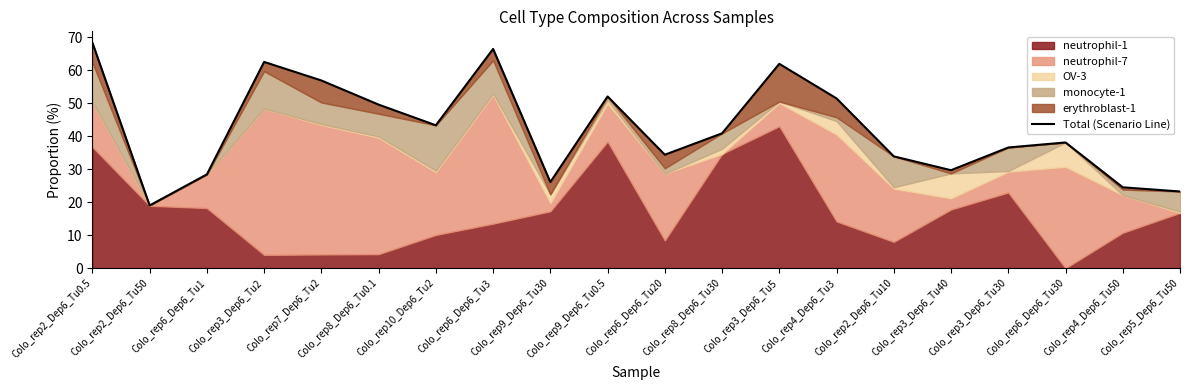

What is the sum of all values?

846.7